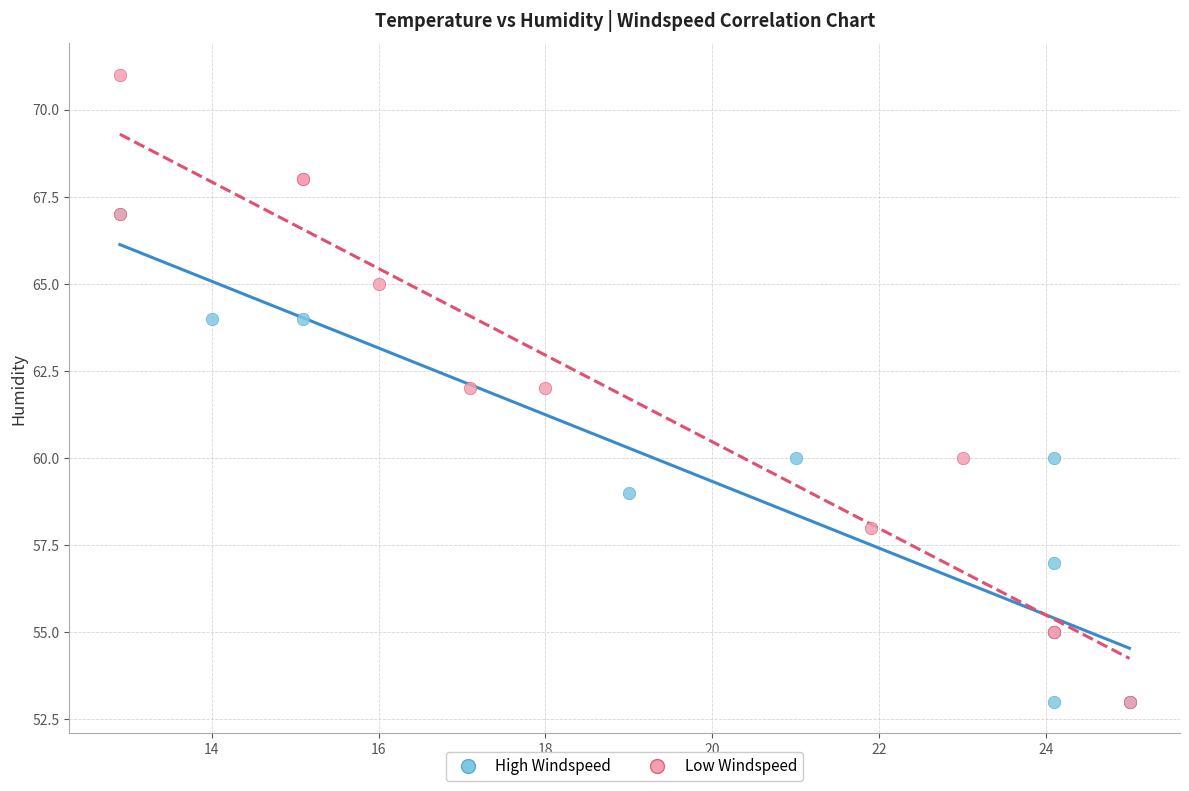

Which series has the widest spread of Y values?

Low Windspeed